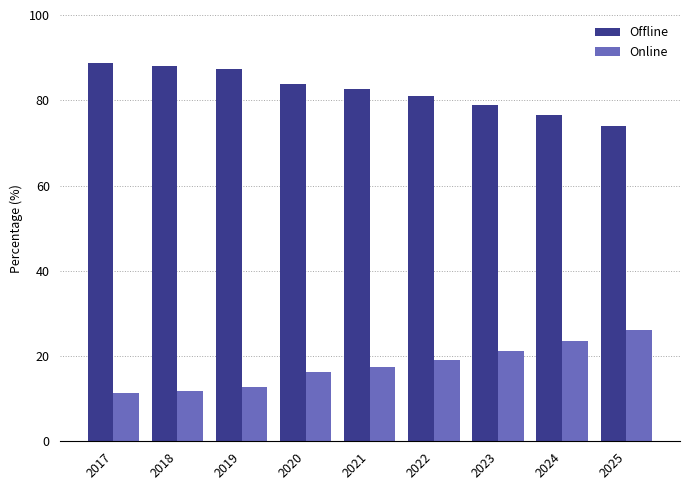

The Online series shows 8.7 at 2021. True or false?

False